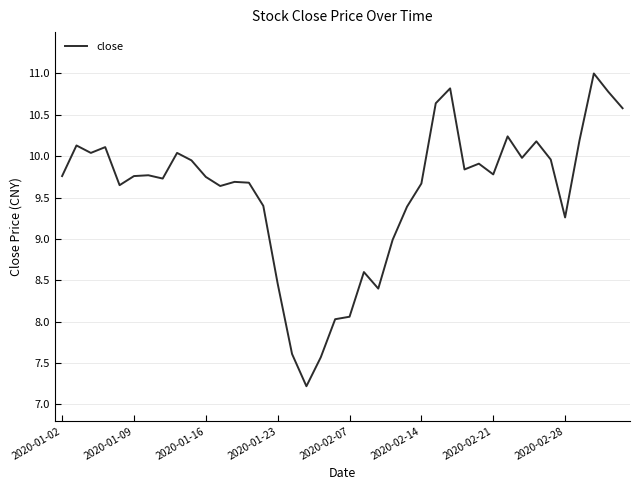

What is the smallest value displayed?

7.2